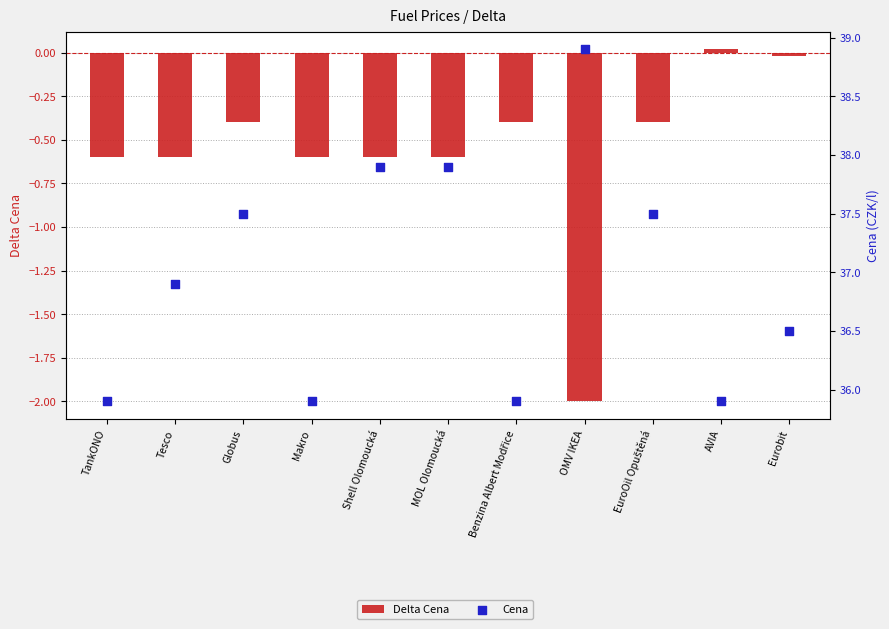

Which series reaches the minimum Y coordinate?

Delta Cena